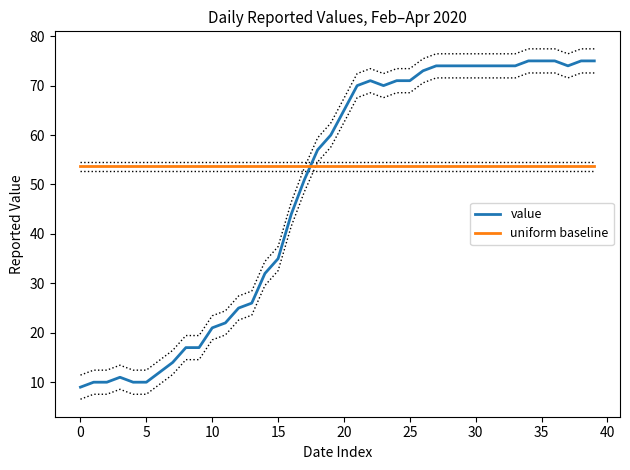

What is the value of the uniform baseline point at the 21st from the left?

53.7